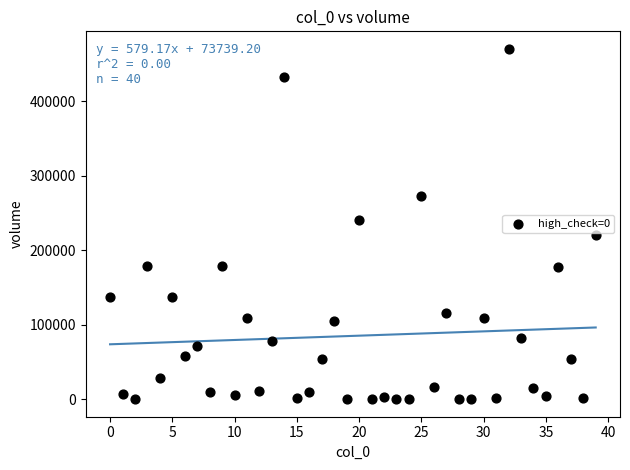

What is the range of Y values (max minus min)?

470466.2